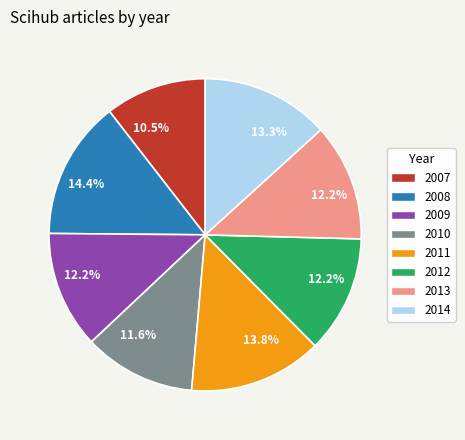

True or false: 2012 accounts for 24% of the total.

False